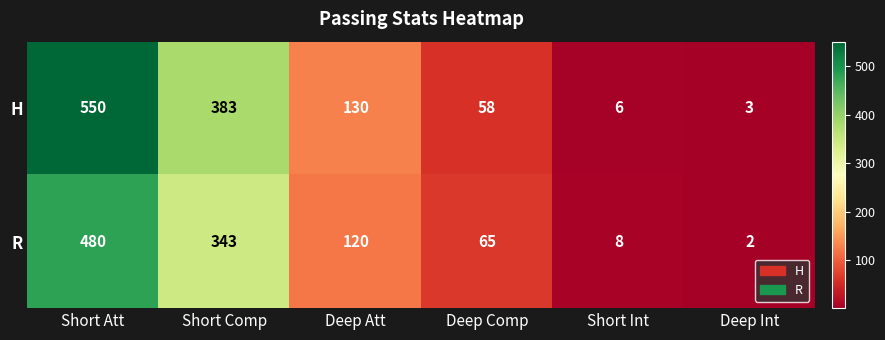

At Short Int, list the series in order from smallest to largest.

H, R